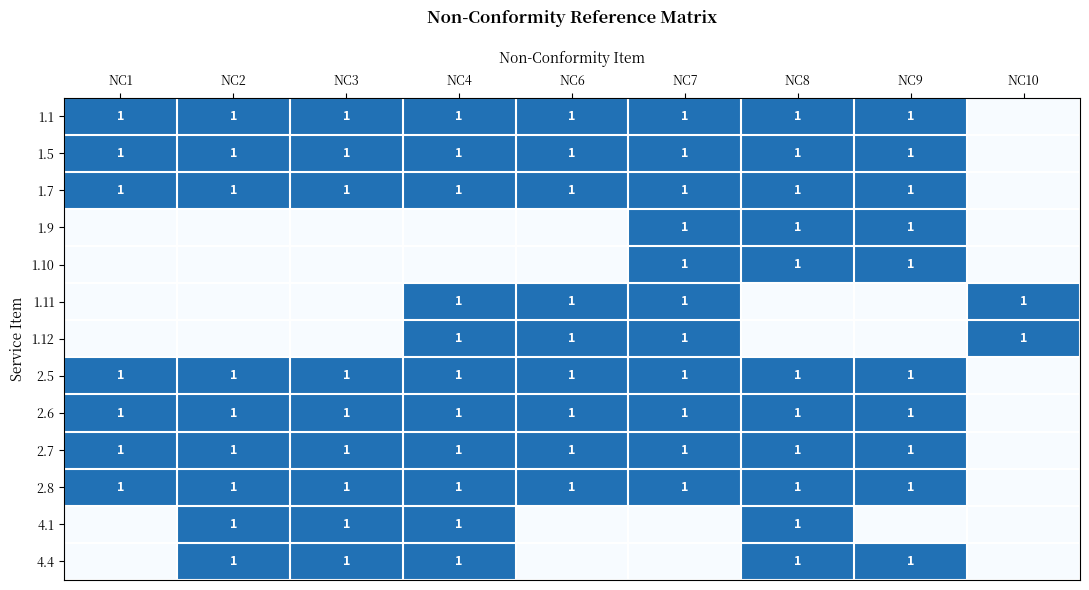

At which category does the chart reach its minimum across all series?

NC10